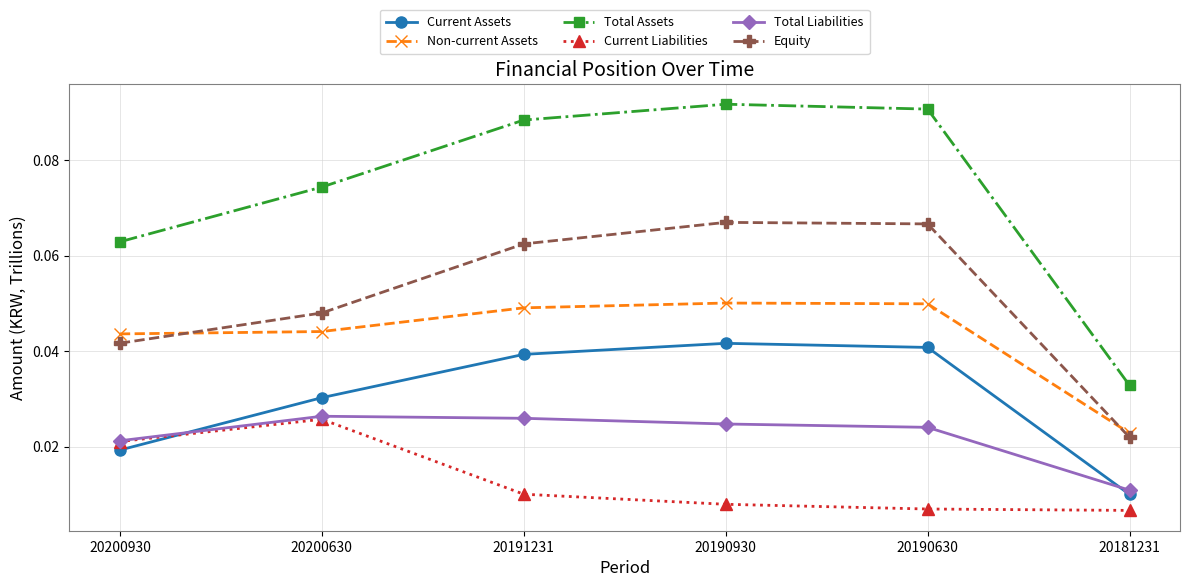

True or false: Non-current Assets has more than 2 points higher than both neighbors.

False